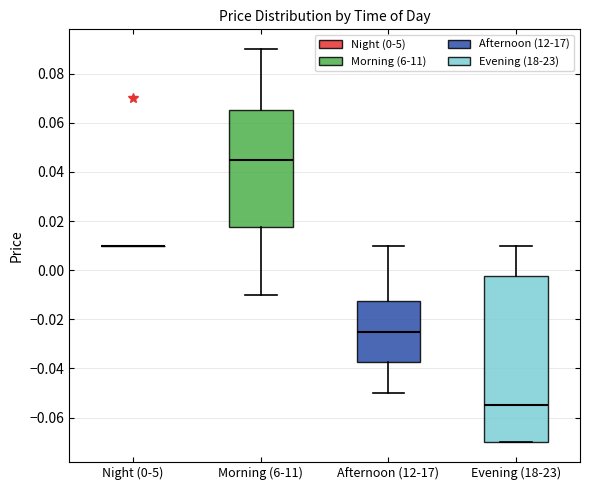

Reading left to right, read every box against the y-axis: the position of its median line, the range the box covers, and the ends of its whiskers. The values are not printed on the chart, so give them approximately, as read against the axis.

Night (0-5): box collapsed to a line at 0.010, whiskers 0.010 to 0.010
Morning (6-11): median 0.046, box 0.018 to 0.066, whiskers -0.010 to 0.090
Afternoon (12-17): median -0.024, box -0.038 to -0.012, whiskers -0.050 to 0.010
Evening (18-23): median -0.054, box -0.070 to -0.002, whiskers -0.070 to 0.010